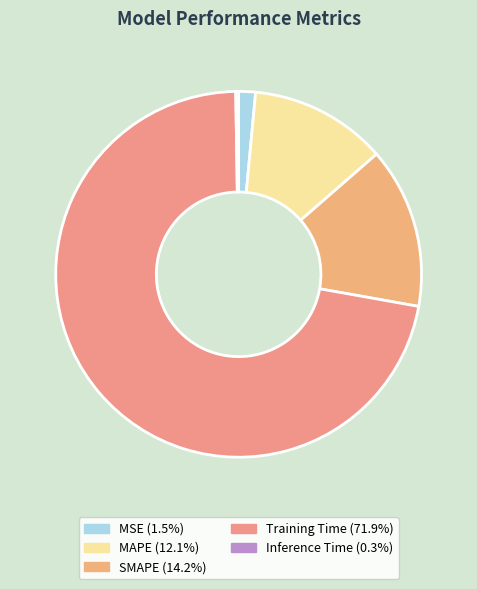

Count the number of slices in the pie.

5